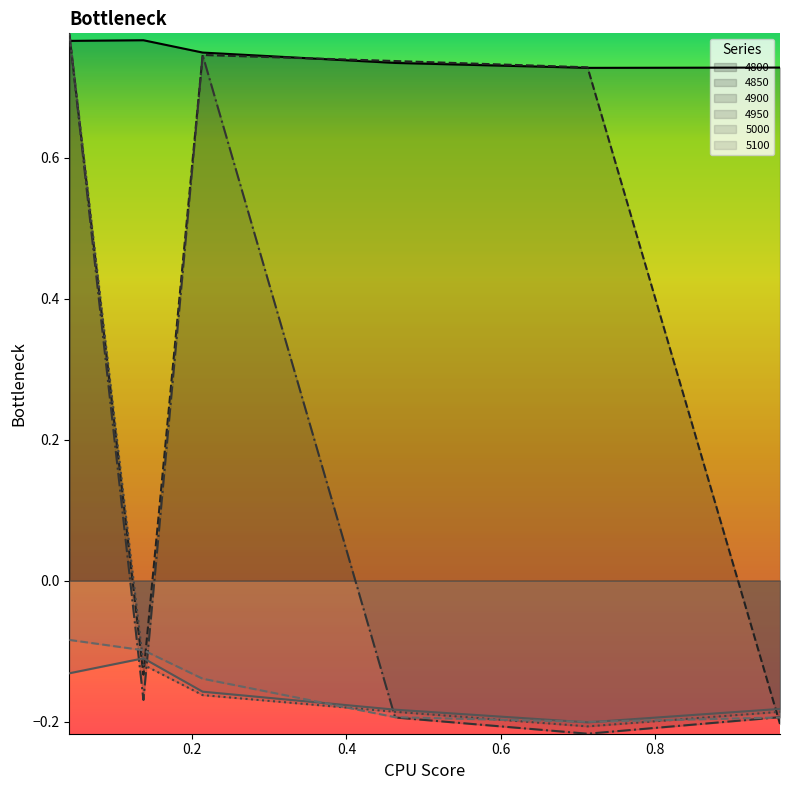

How many lines are shown in the chart?

6